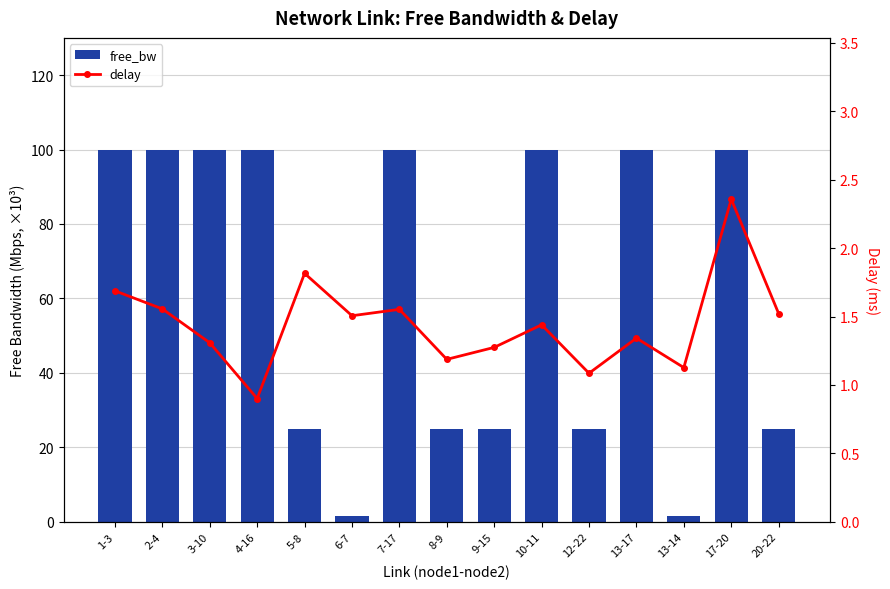

What is the difference between the maximum and second lowest values in the delay series?

1.3